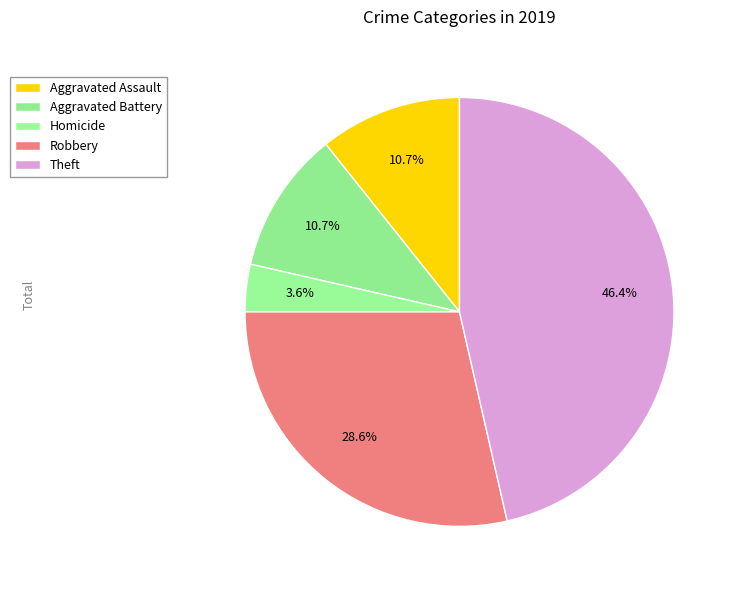

Is it true that Aggravated Assault is 1% of the pie?

False